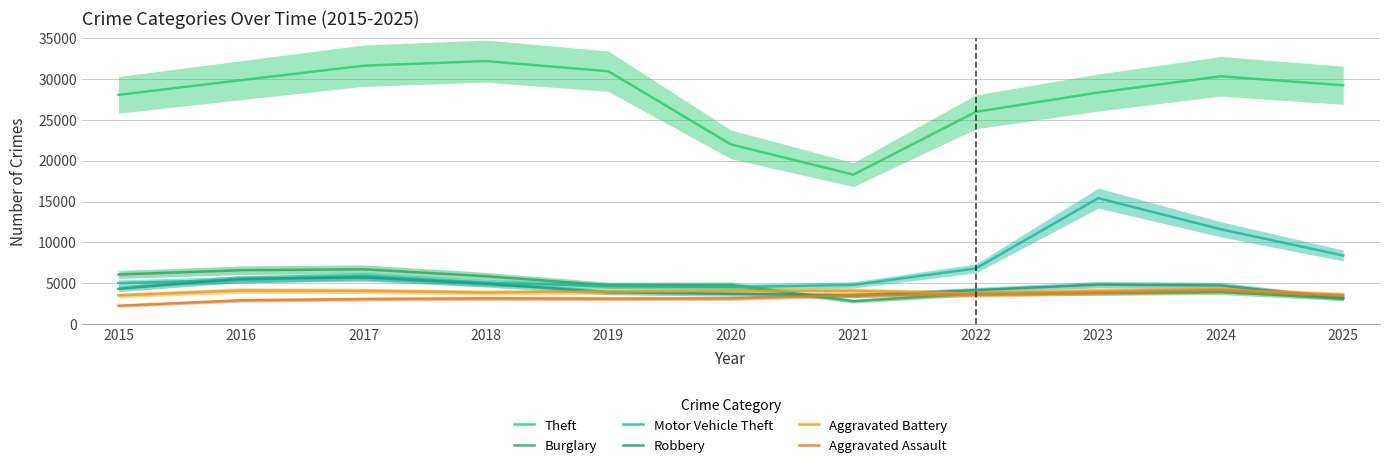

Between 2022 and 2025, which series saw the biggest shift?

Theft